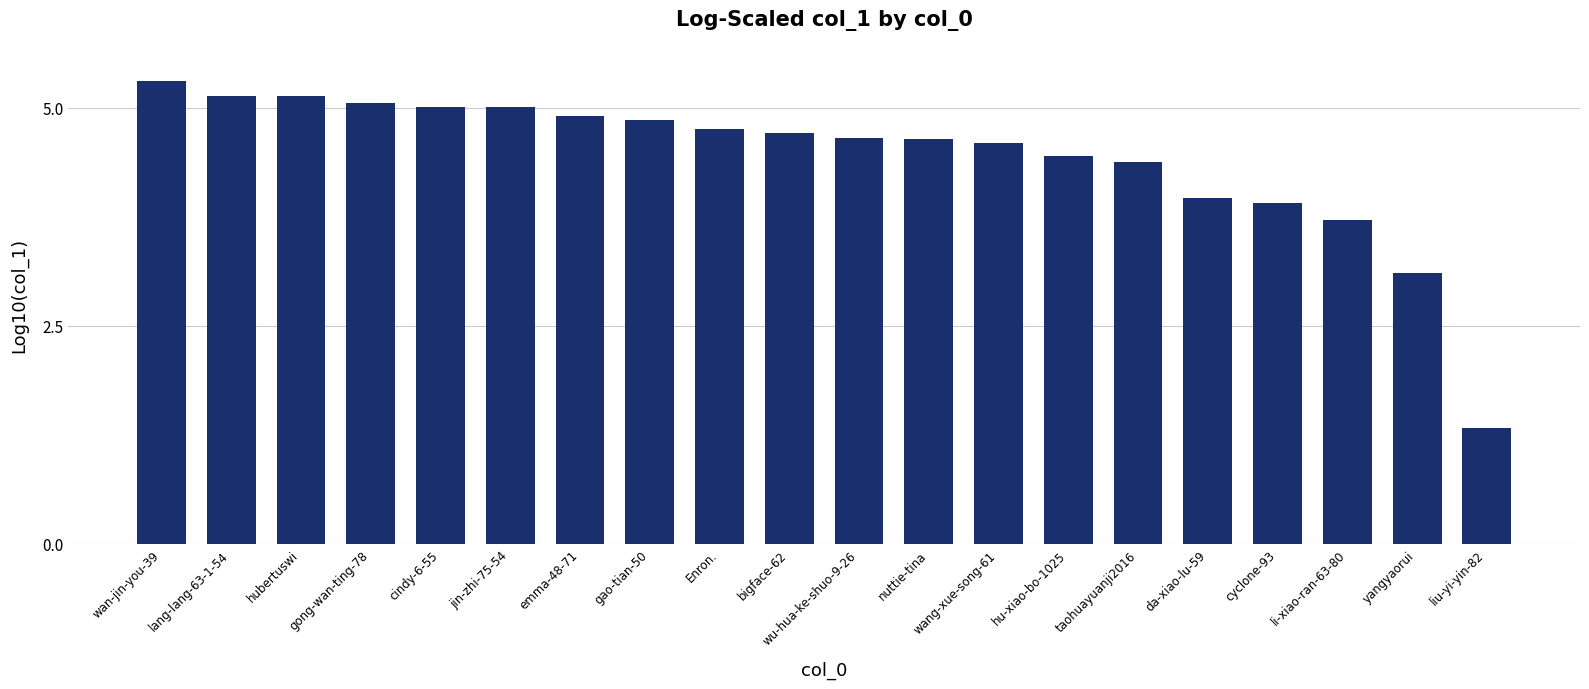

What position from the right is wan-jin-you-39?

20